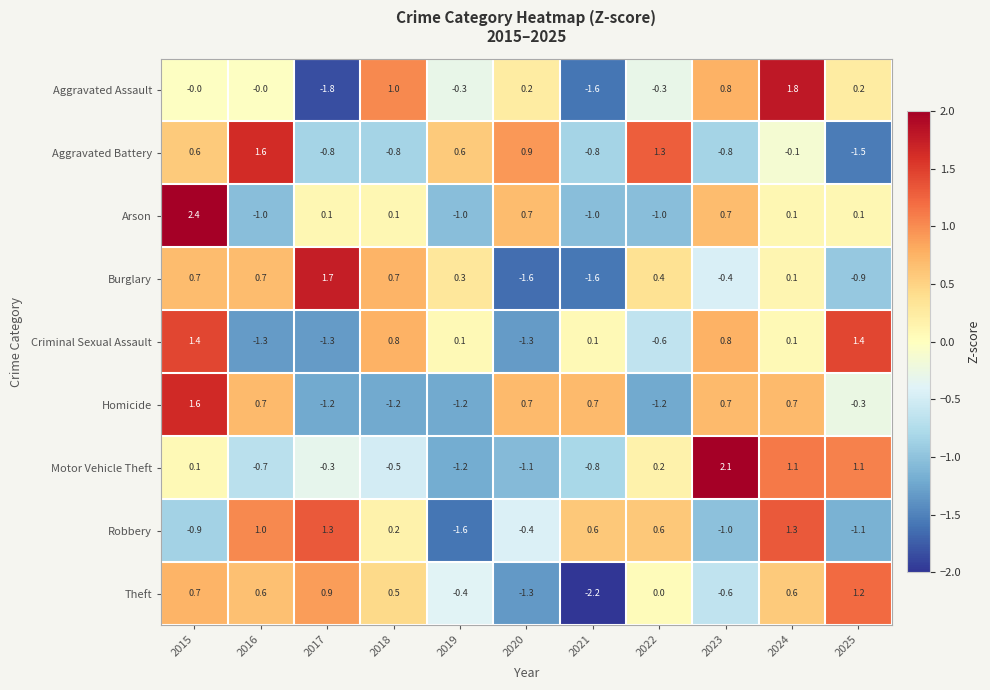

How many negative values does the Theft series have?

4